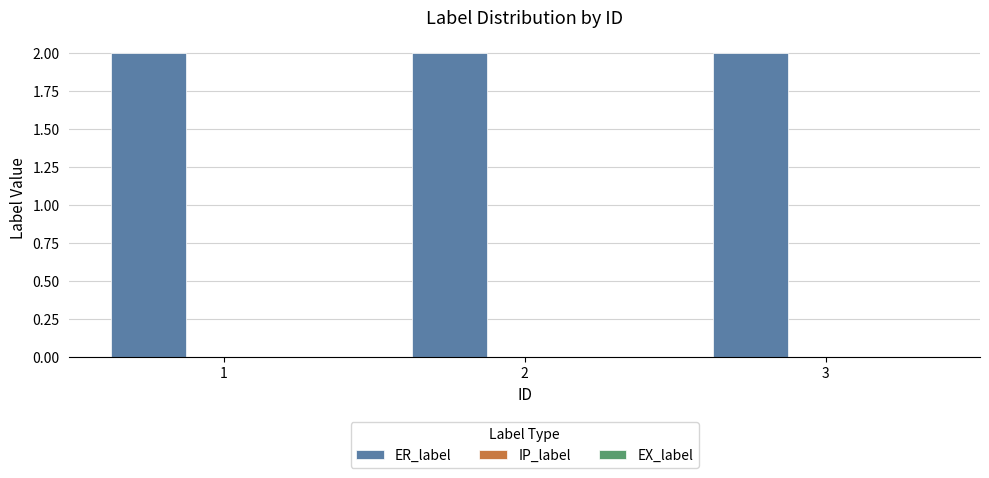

What is the spread (max minus min) of values at 3?

2